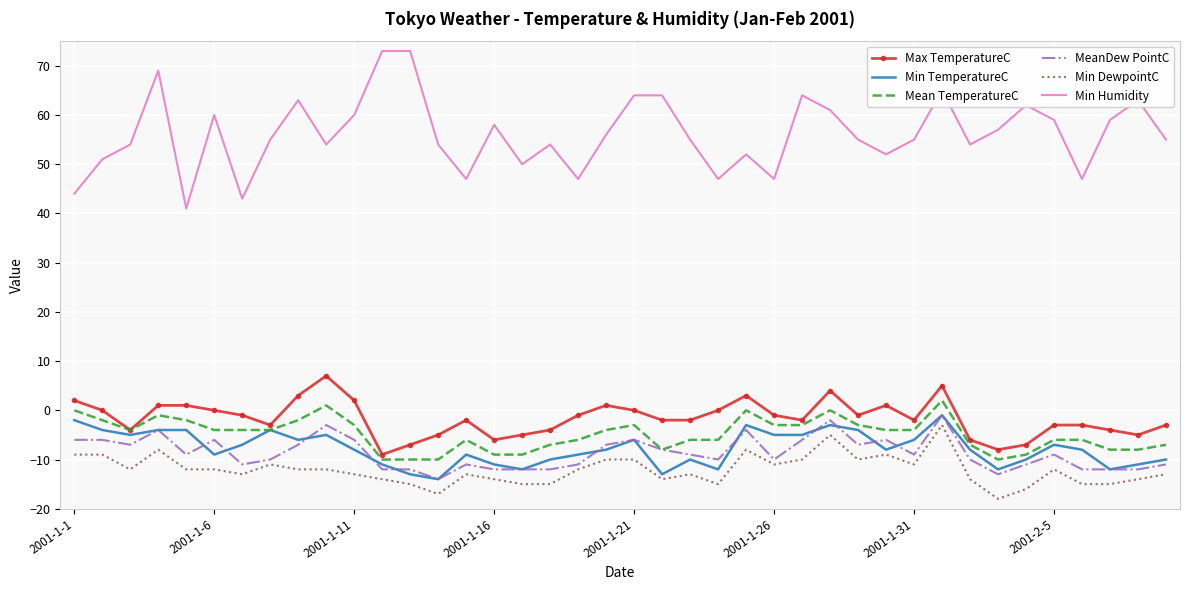

Which series has the largest range (max minus min)?

Min Humidity